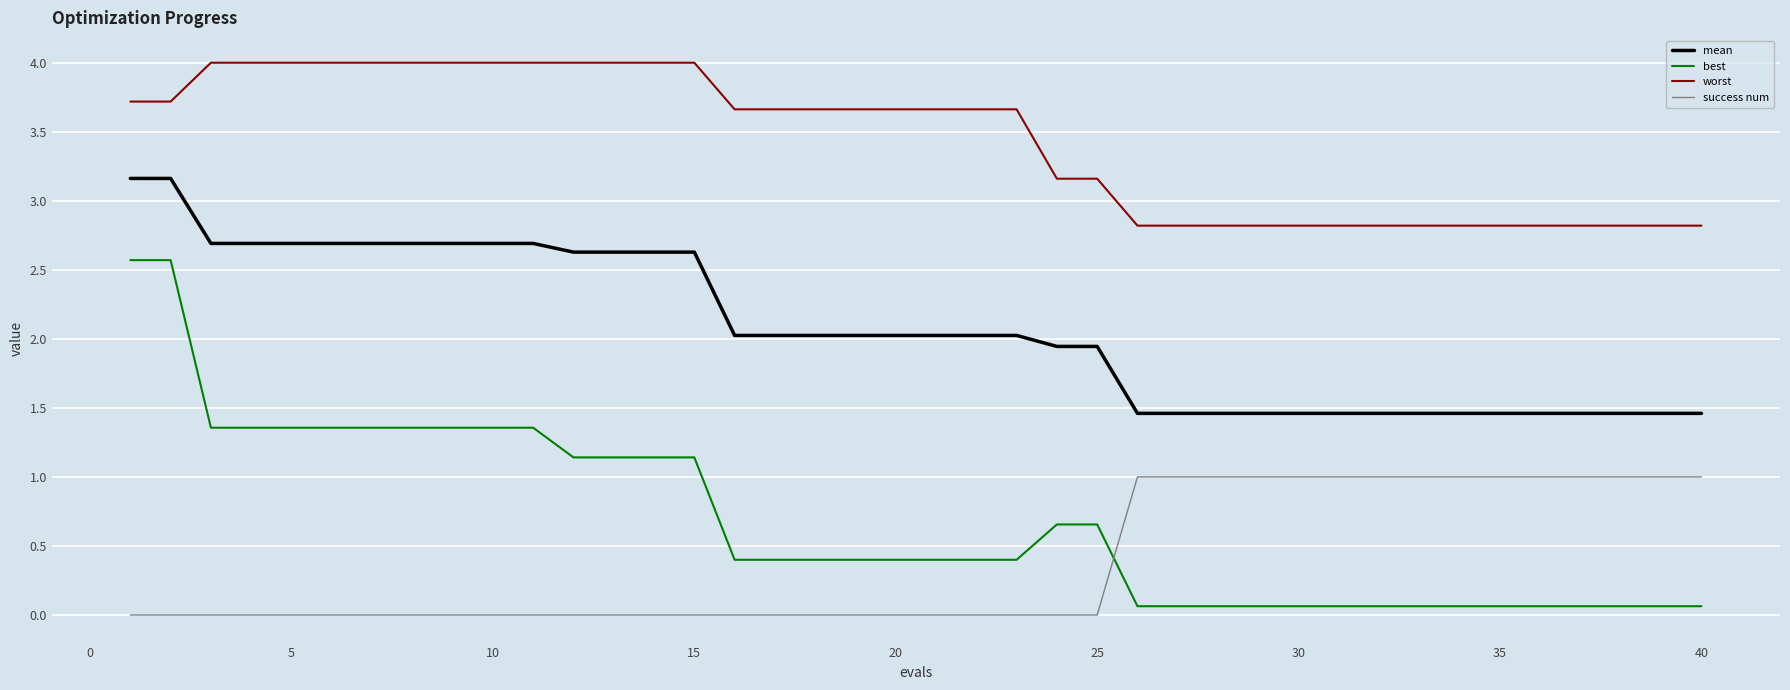

What is the maximum value shown in the chart?

4.0